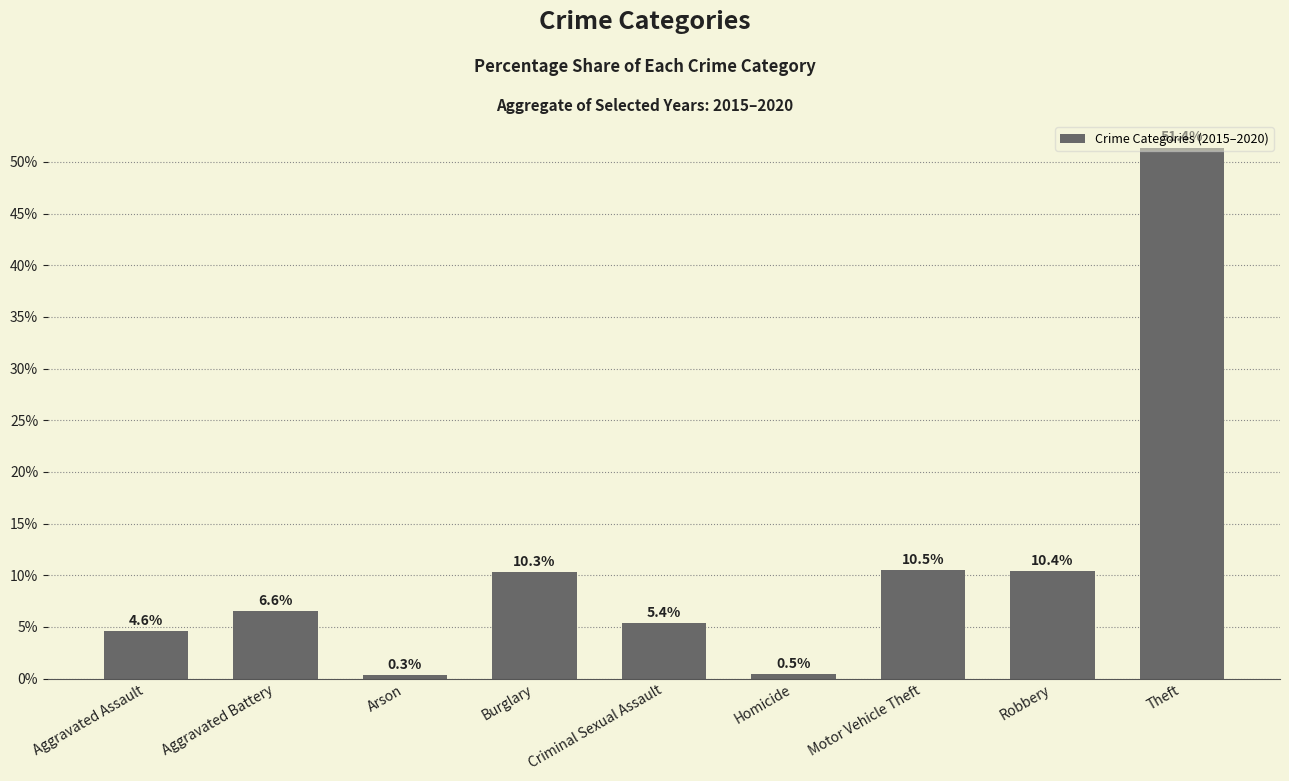

True or false: the data shows 17.2 at Burglary.

False